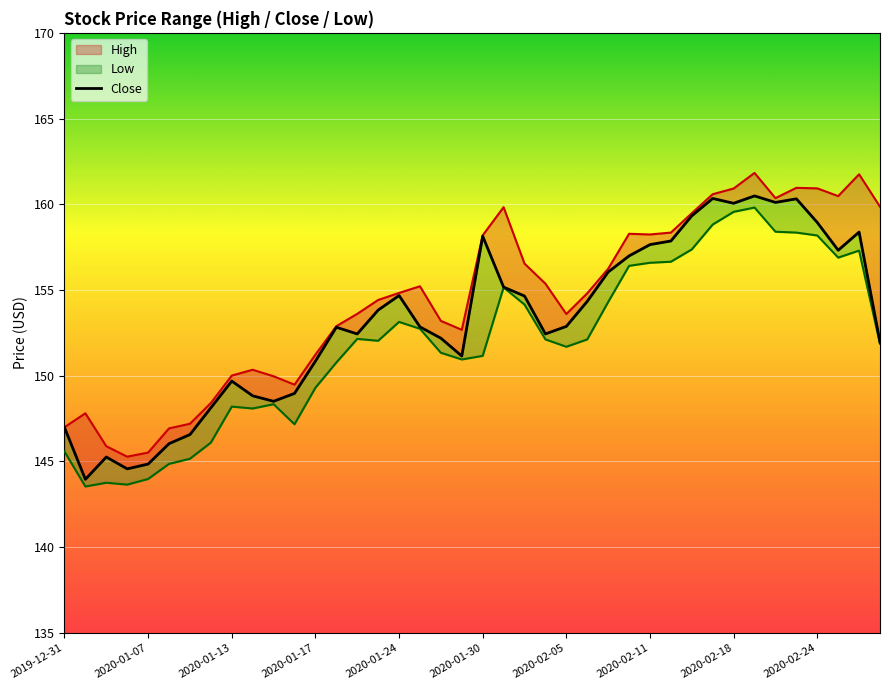

How many values exceed 152?

25